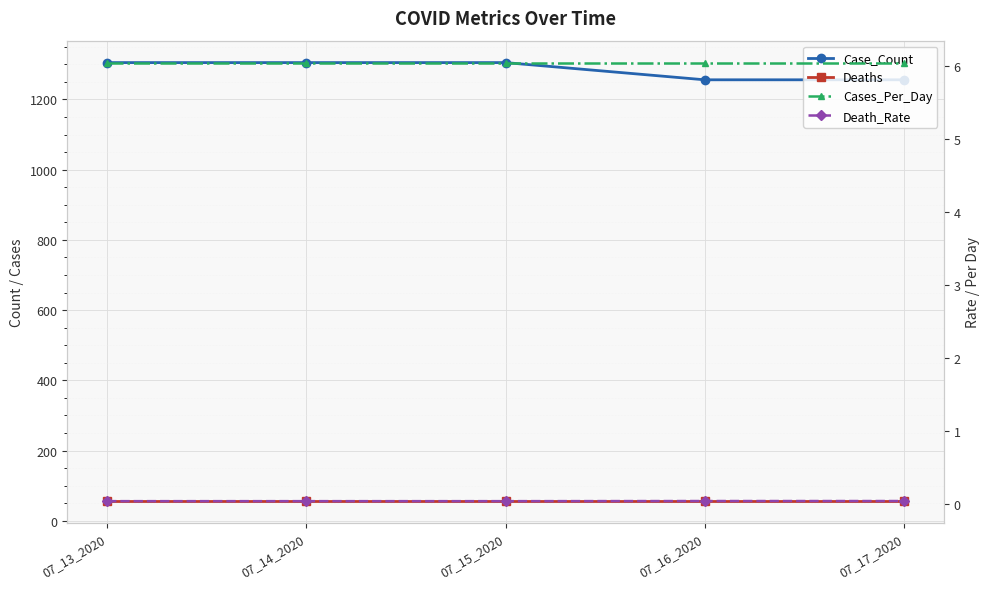

True or false: Case_Count has more than 1 points higher than both neighbors.

False